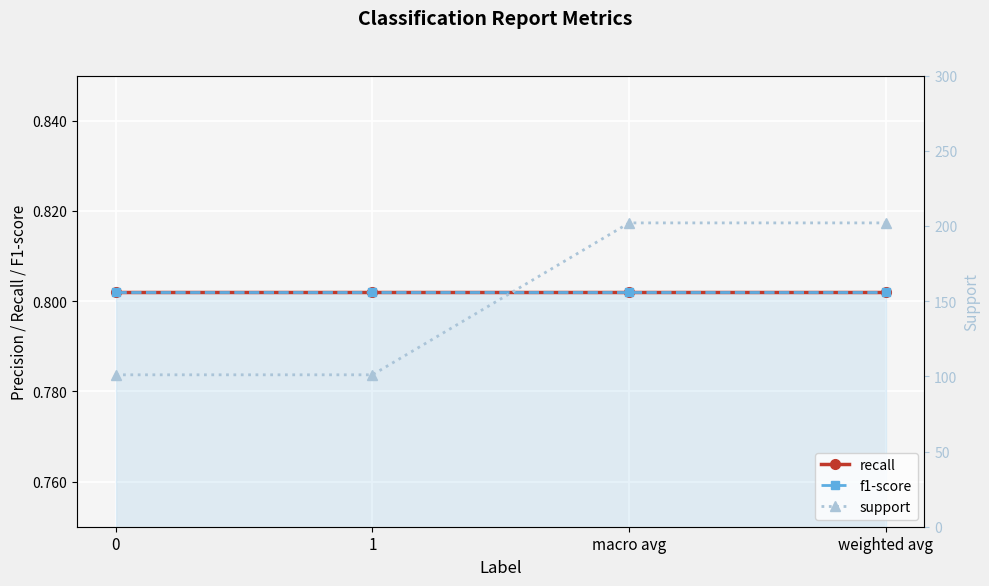

Count the number of categories in the chart.

4